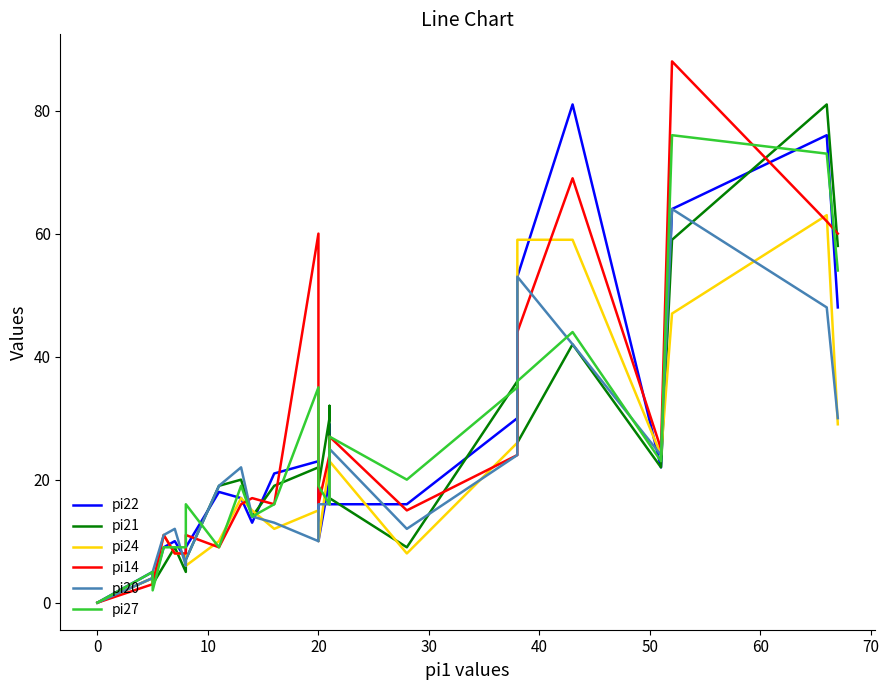

How many times do pi22 and pi24 cross each other?

11